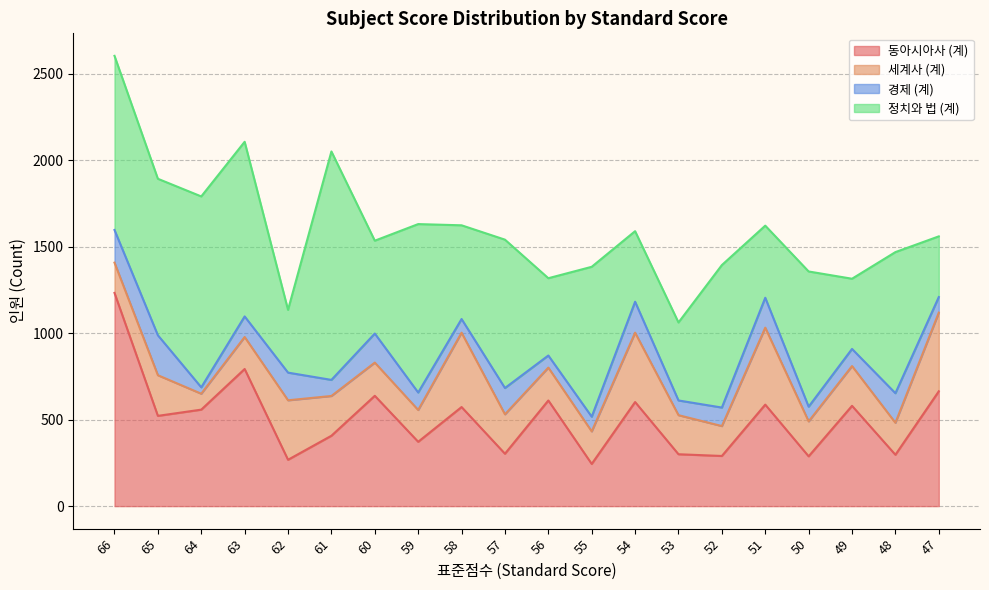

The 정치와 법 (계) series shows 351 at 47. True or false?

True